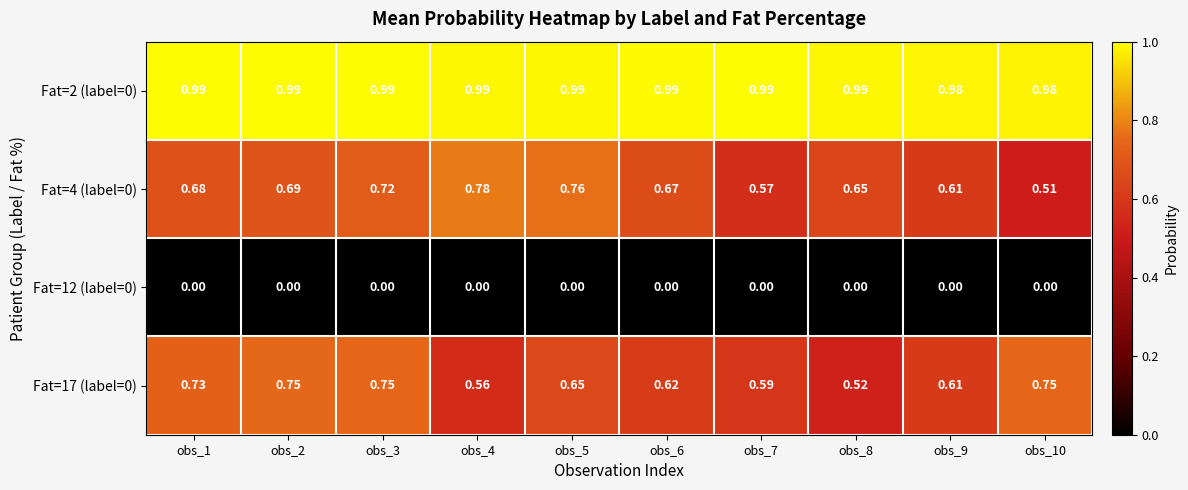

Is the value of Fat=12 (label=0) at obs_7 greater than the value of Fat=2 (label=0) at obs_2?

No